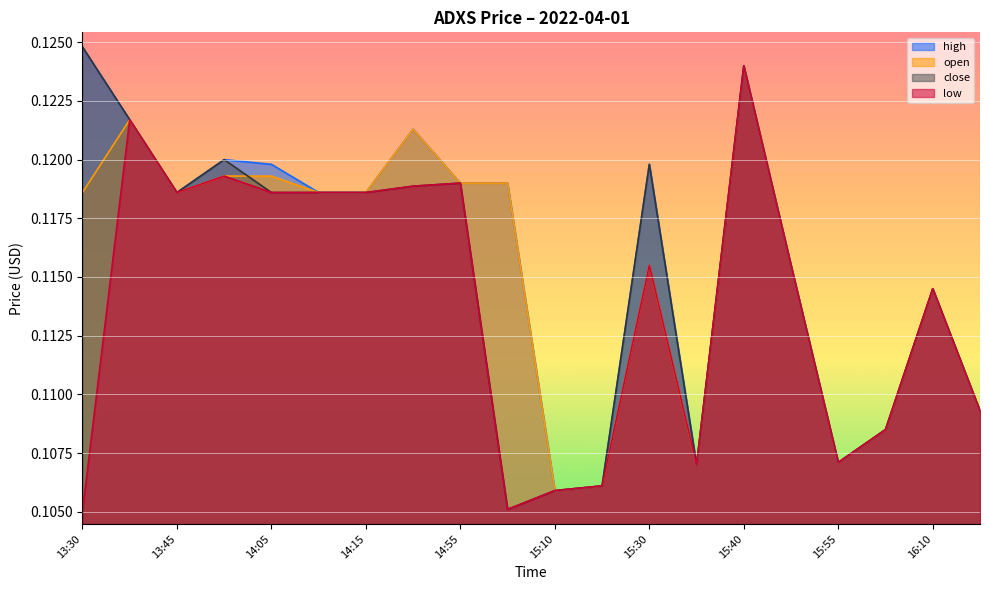

How many lines are shown in the chart?

4